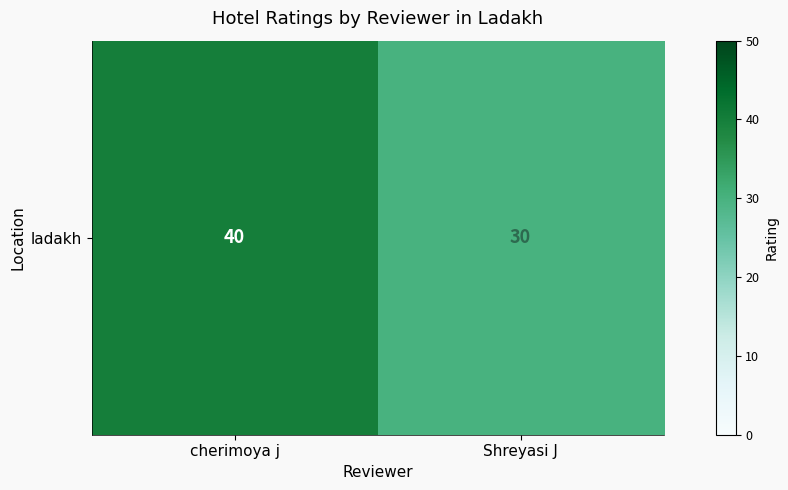

Count the number of data series in this chart.

1